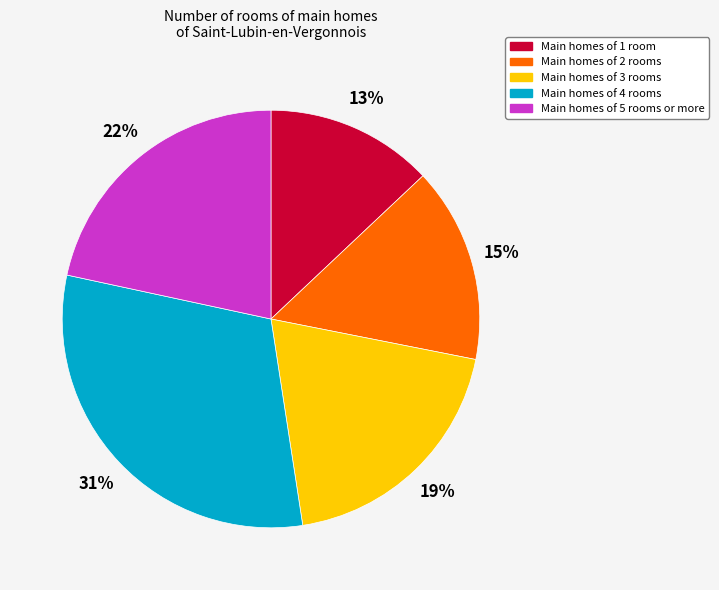

Is there any slice that represents more than half of the pie?

No